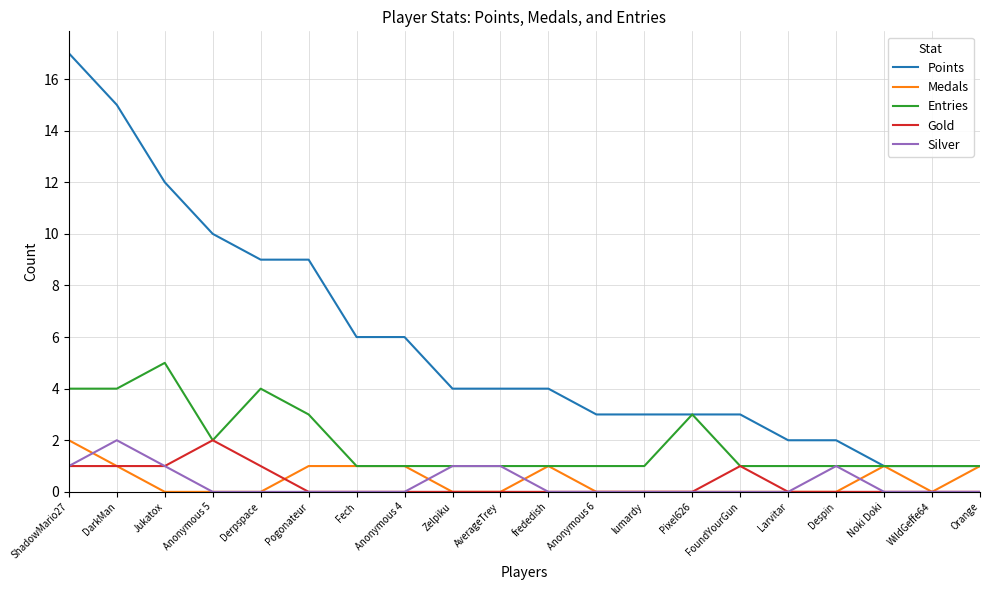

What is the difference between the maximum and minimum values in the Medals series?

2